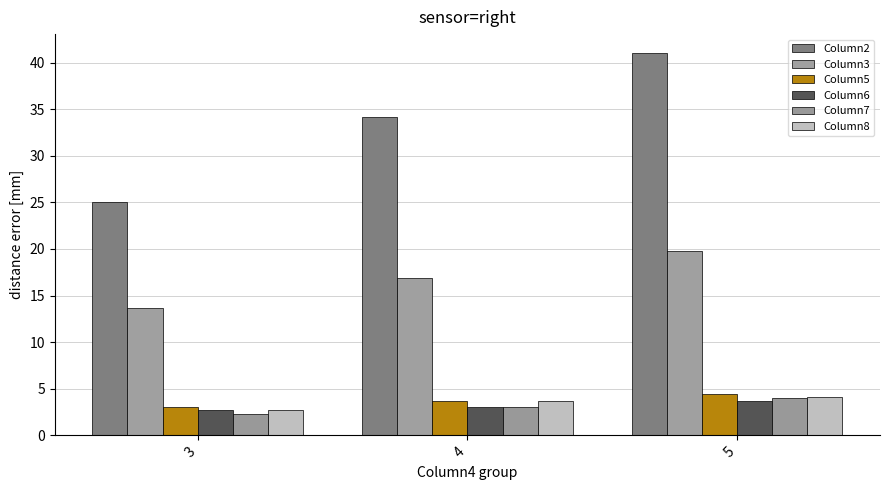

What are all the series names shown in the legend?

Column2, Column3, Column5, Column6, Column7, Column8